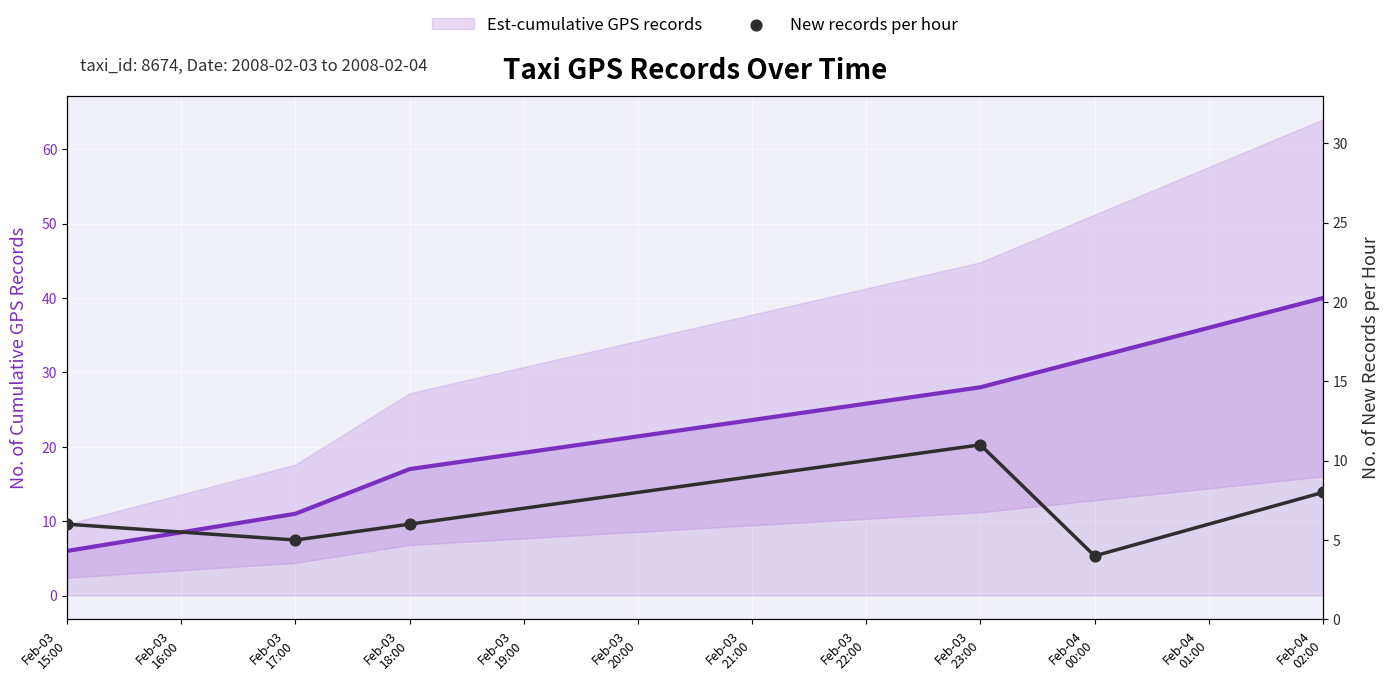

Which series contains the highest Y value?

Est-cumulative GPS records